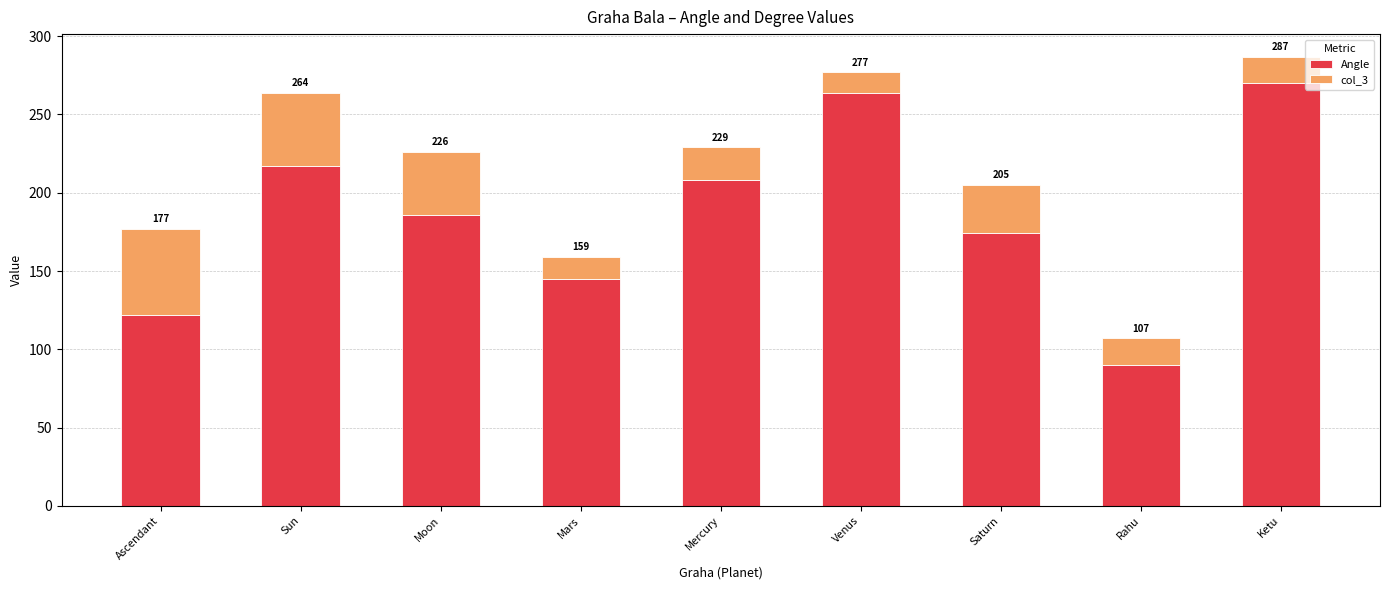

What is the value of the Angle bar at the 2nd from the left?

217